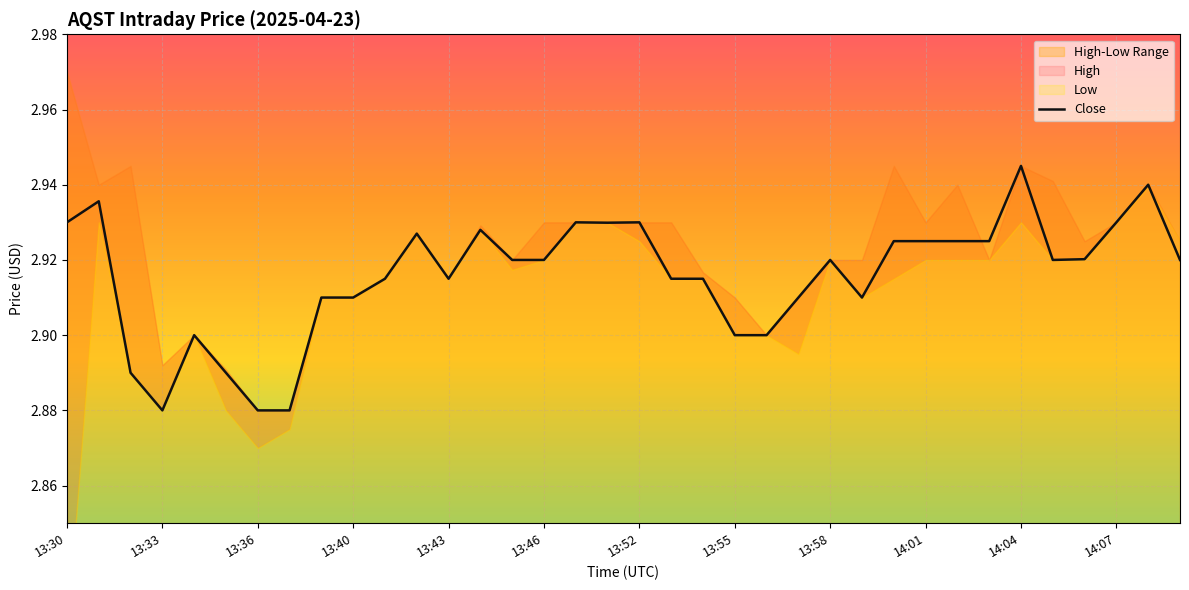

Is it true that Close equals 4.5 at 13:30?

False